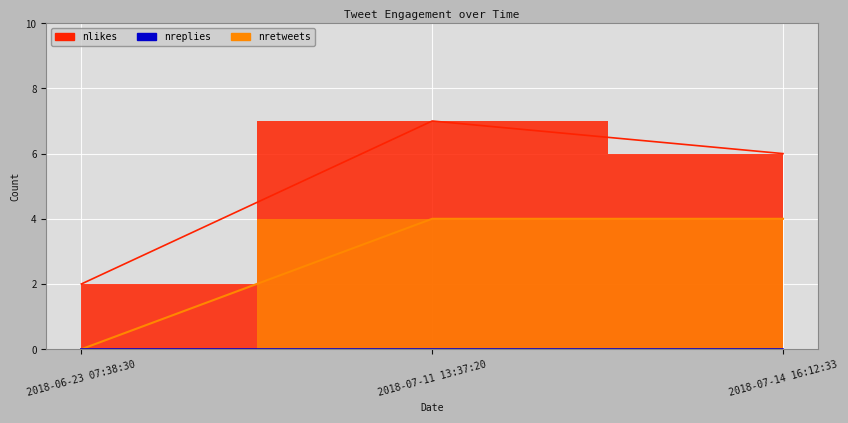

Is it true that nretweets equals 0 at 2018-06-23 07:38:30?

True